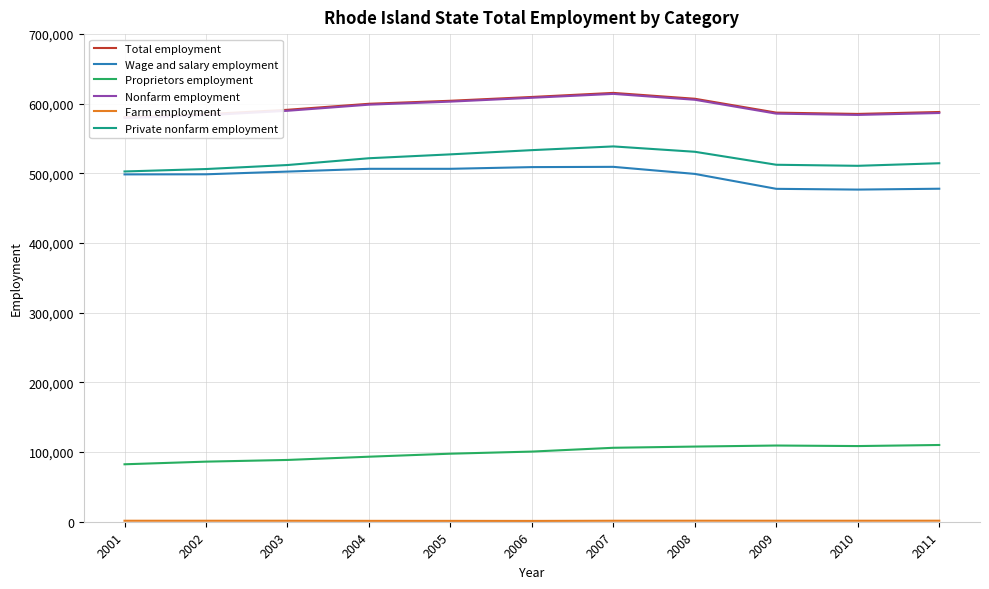

How many lines are shown in the chart?

6